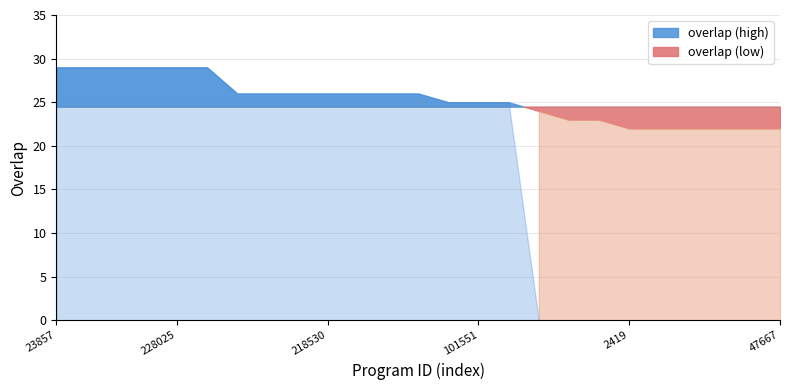

What is the sum of all values?

633